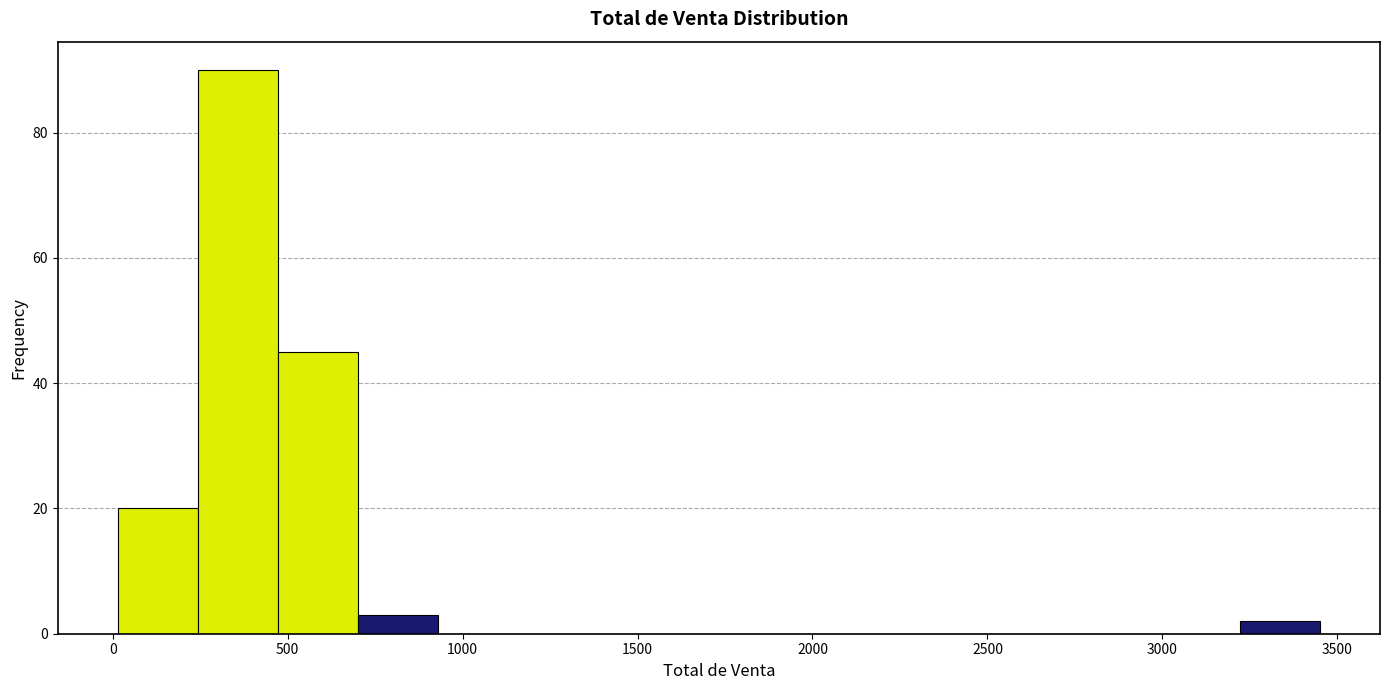

How tall is the bar that spans 0 to 250 on the x-axis? Neither the bar edges nor the heights are printed on the chart, so give them approximately, as read against the axes.

20